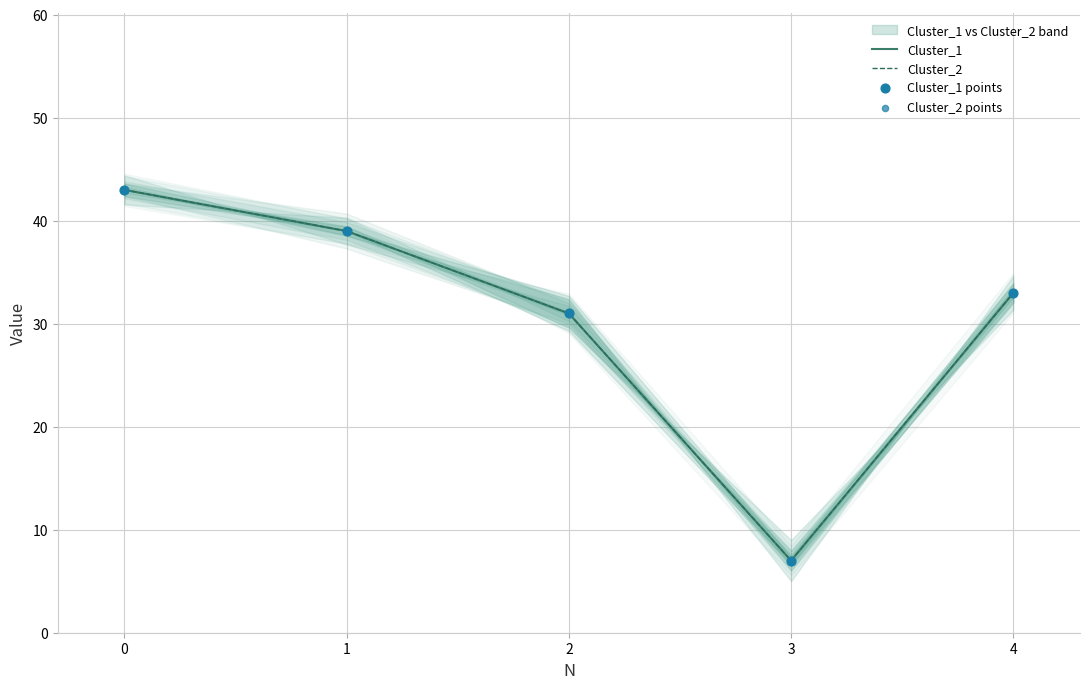

What are all the series names shown in the legend?

Cluster_1, Cluster_2, Cluster_1 points, Cluster_2 points